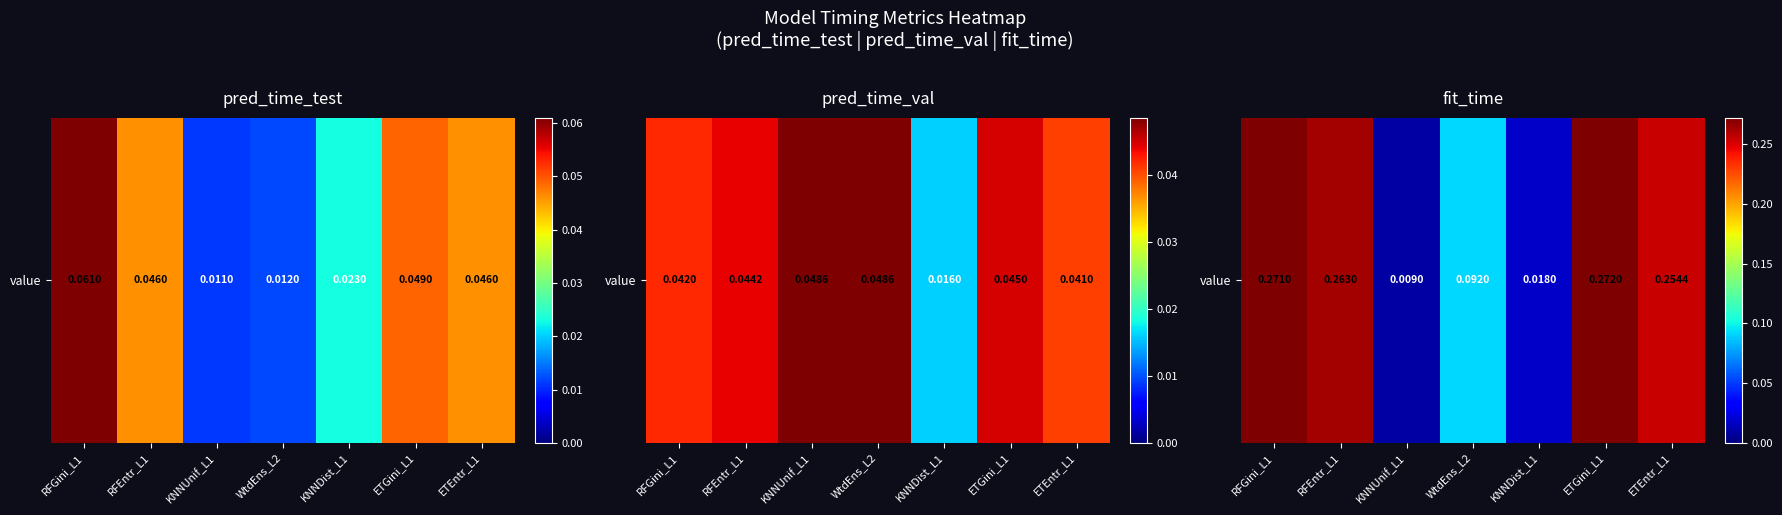

Between KNNDist_L1 and WtdEns_L2, which is larger?

WtdEns_L2